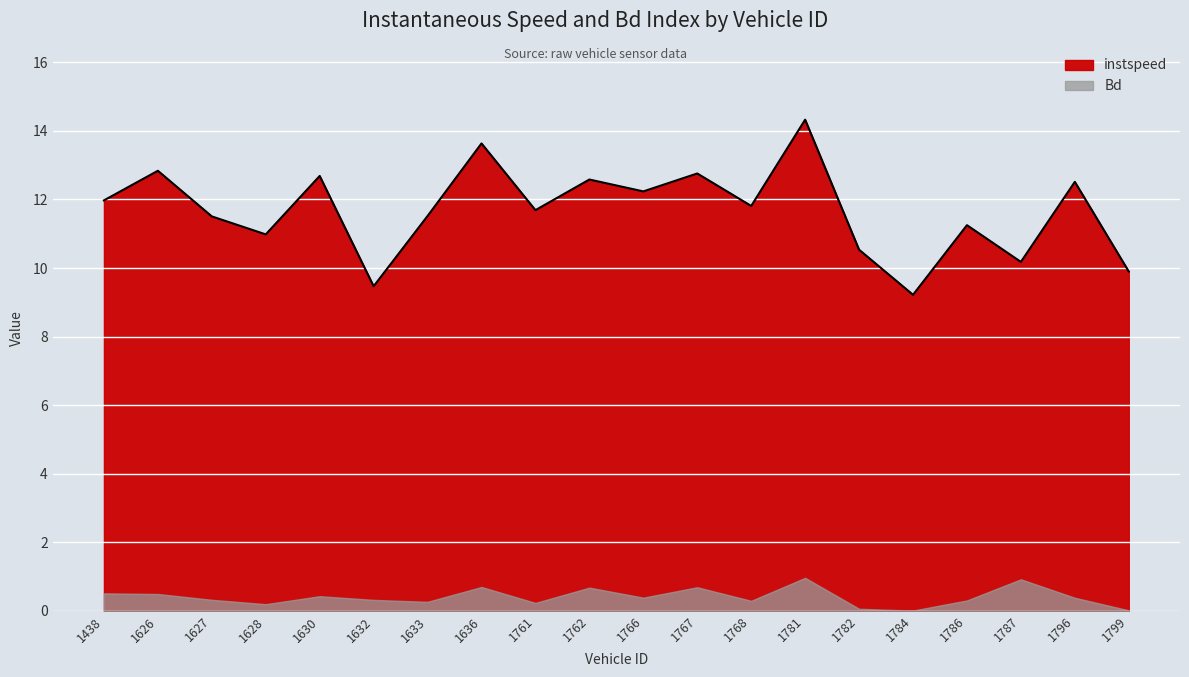

How many values are below 11?

6